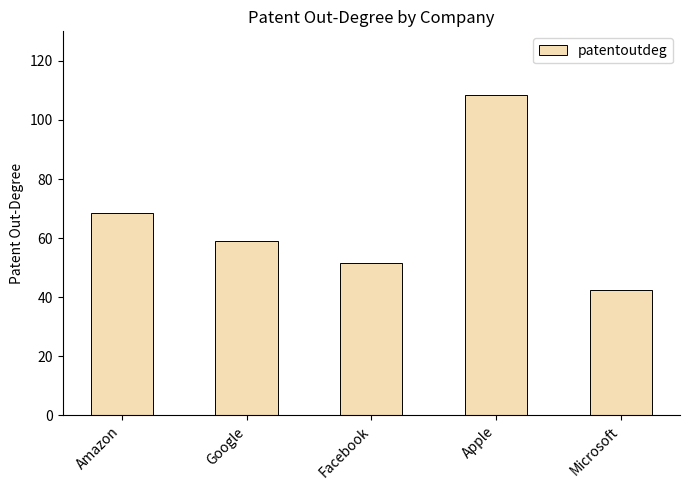

At which category does the chart reach its minimum across all series?

Microsoft